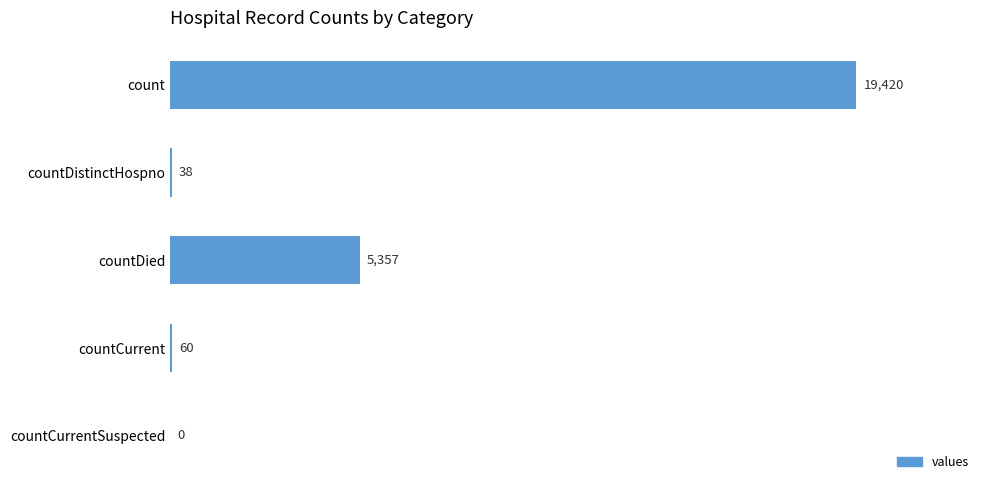

What is the approximate value at countCurrent, to the nearest 100?

100